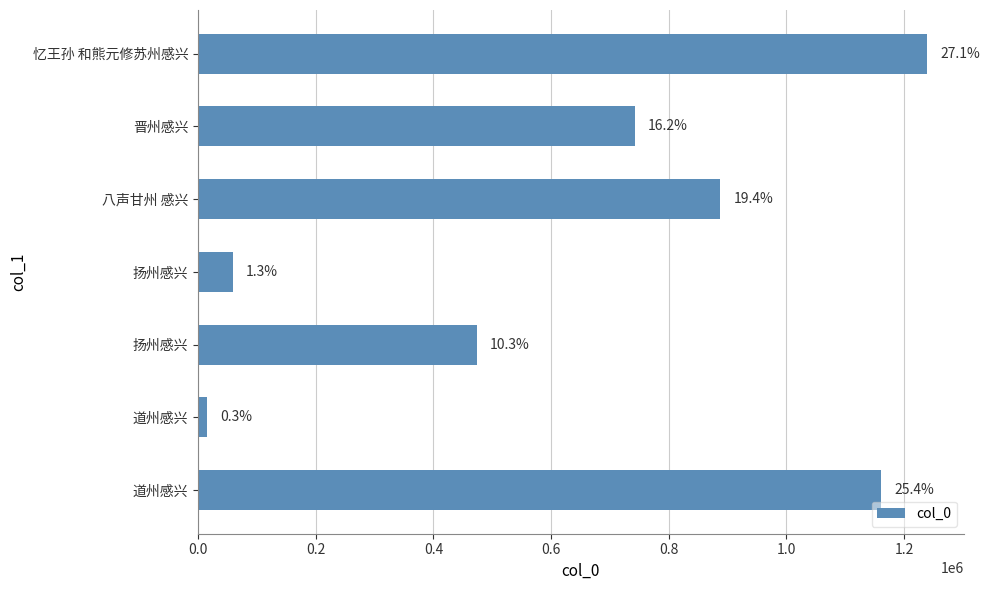

How many bars are there in total?

7